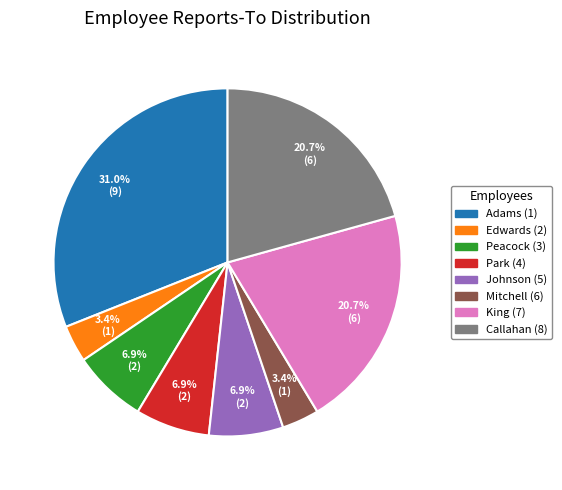

What is the largest slice in the pie chart?

Adams (1)